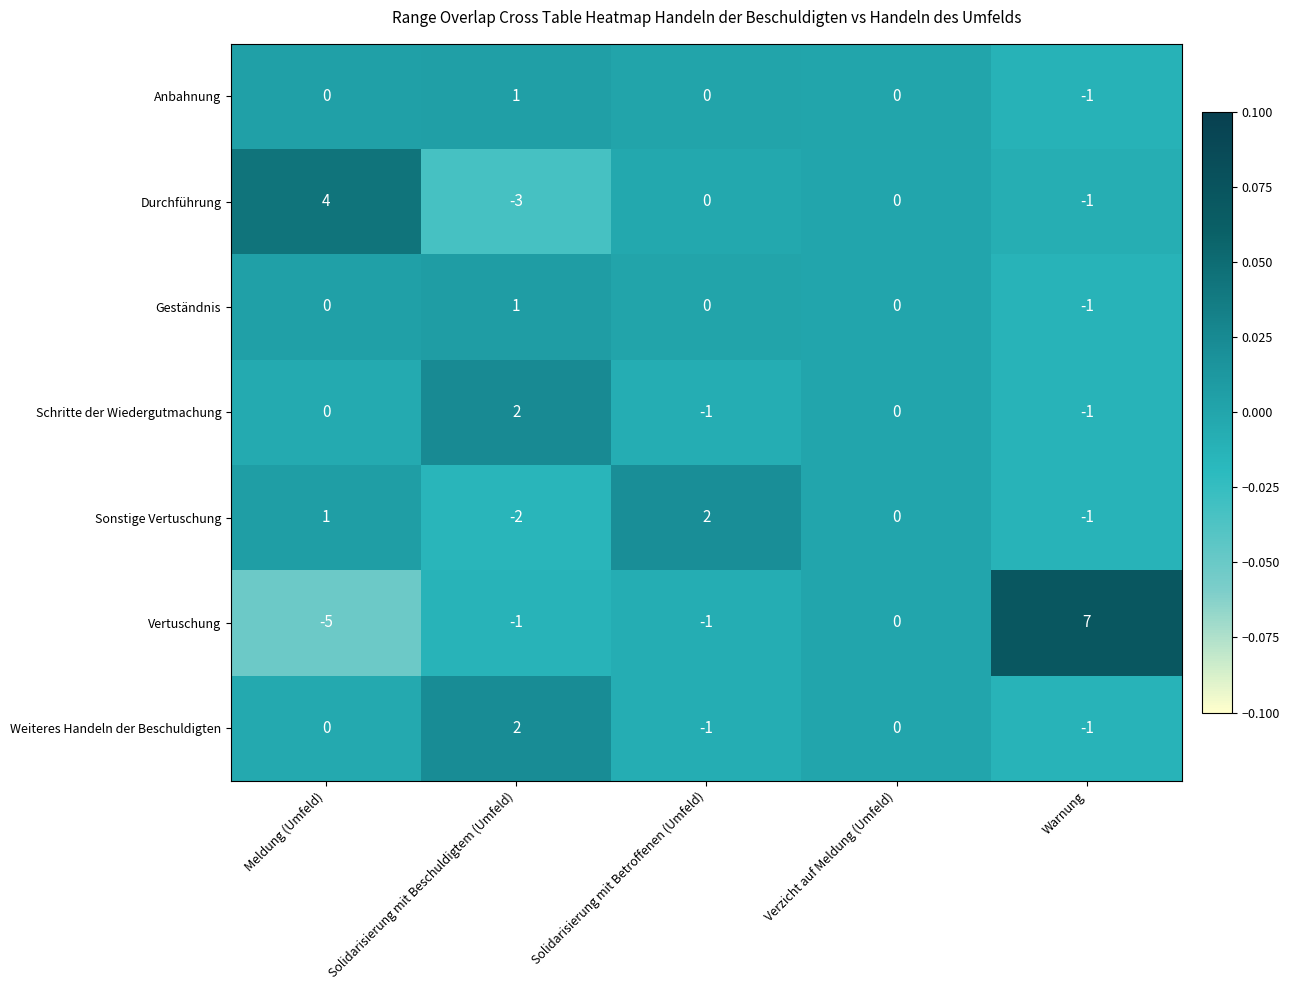

Which series has the widest spread of values?

Vertuschung